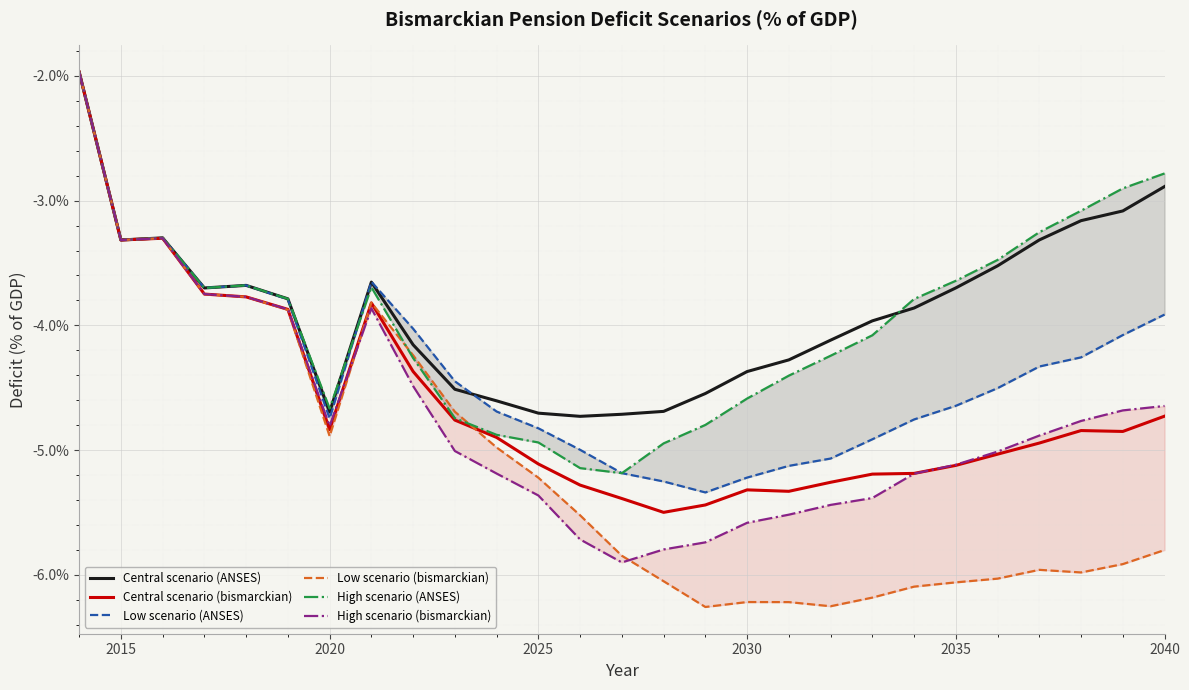

Does the chart display data point markers on the line(s)?

No